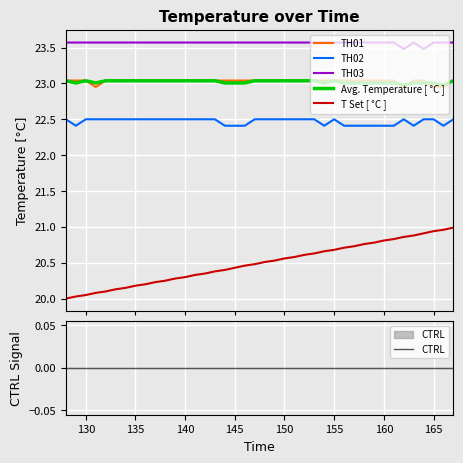

True or false: T Set [ °C ] and Avg. Temperature [ °C ] intersect in this chart.

False